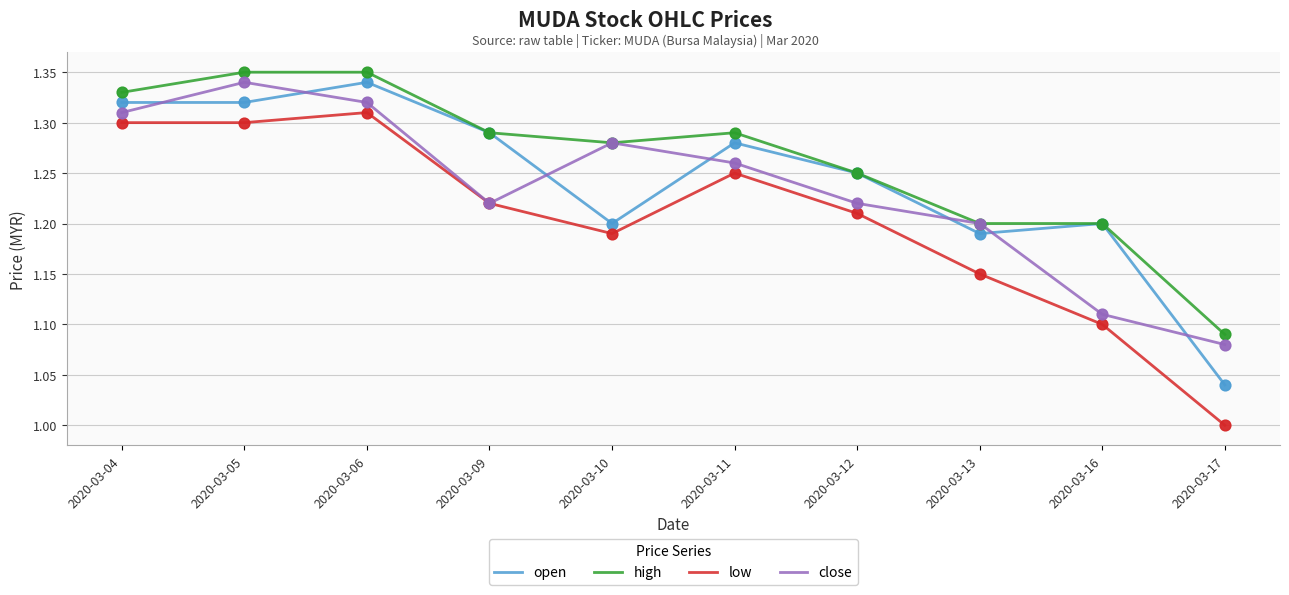

Is the value of close at 2020-03-09 greater than the value of open at 2020-03-17?

Yes